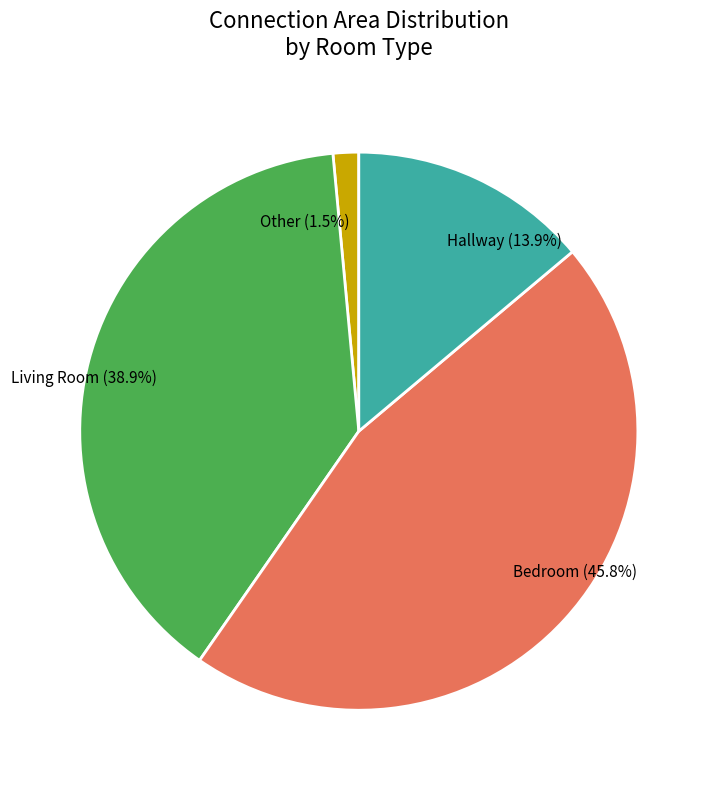

Is Bedroom (45.8%) the majority of the pie?

No